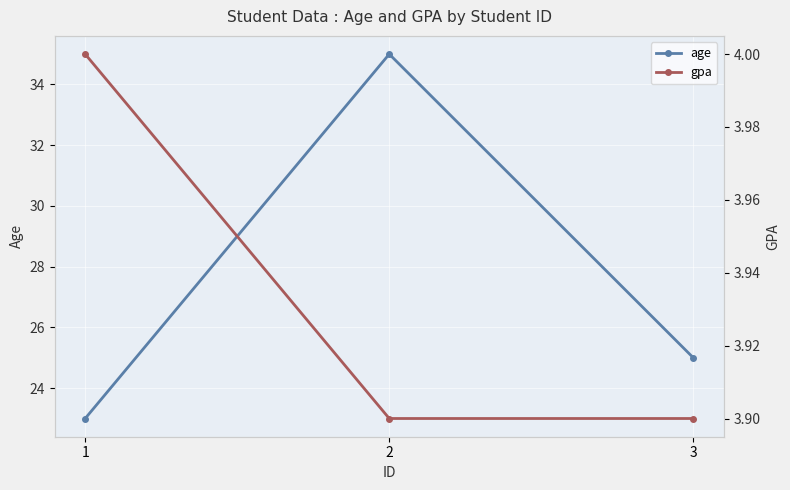

Reading left to right, transcribe all the data shown in this chart.

age: 23.0	35.0	25.0
gpa: 4.0	3.9	3.9